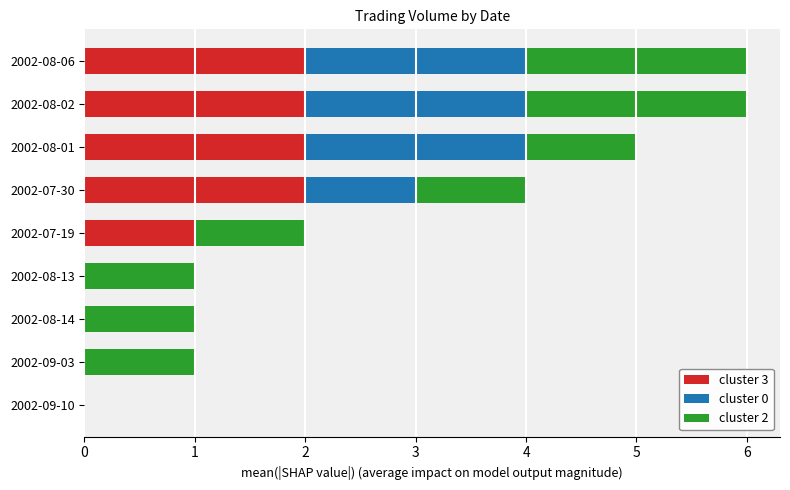

What is the sum of all cluster 3 values?

9